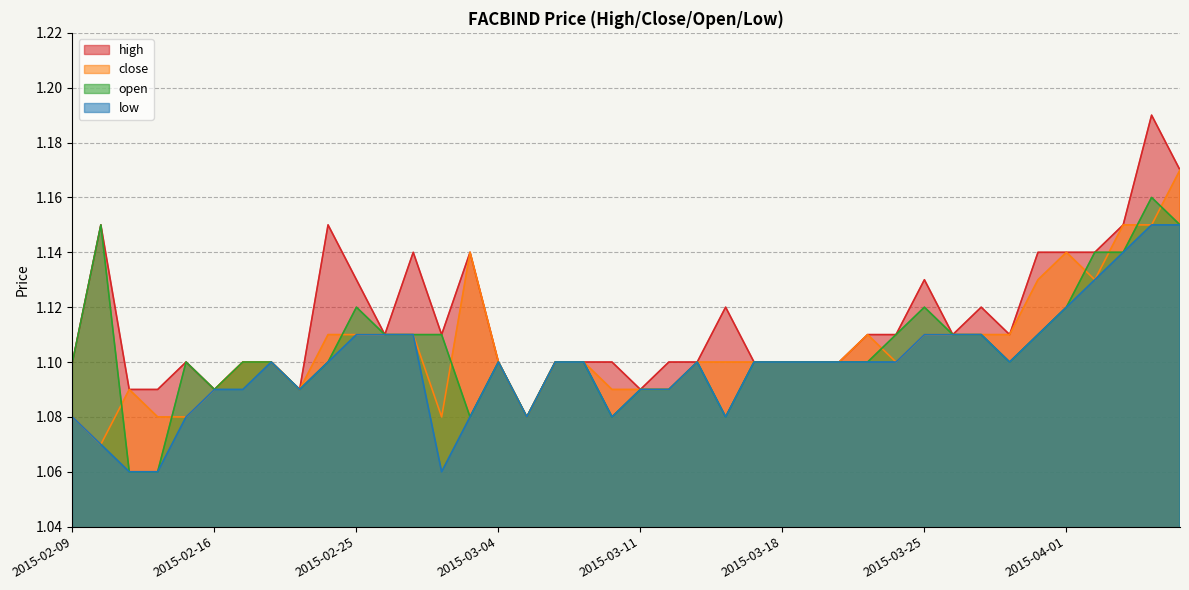

Which label corresponds to the largest value in the chart?

2015-04-06